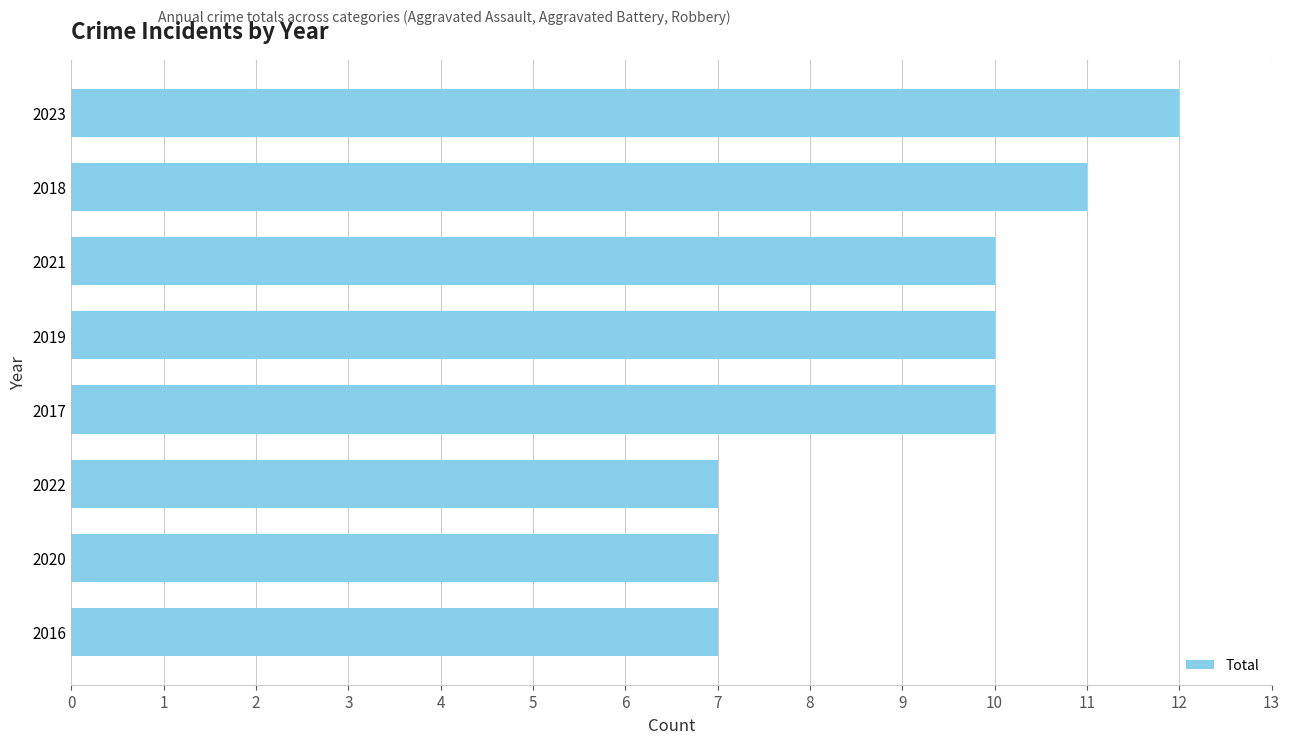

What is the greatest value displayed?

12